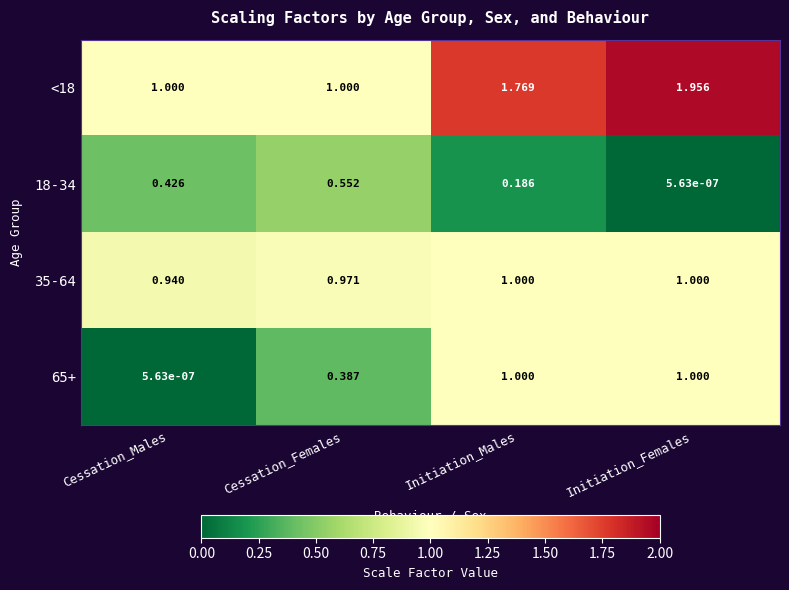

At which category is the sum across all series the highest?

Initiation_Females